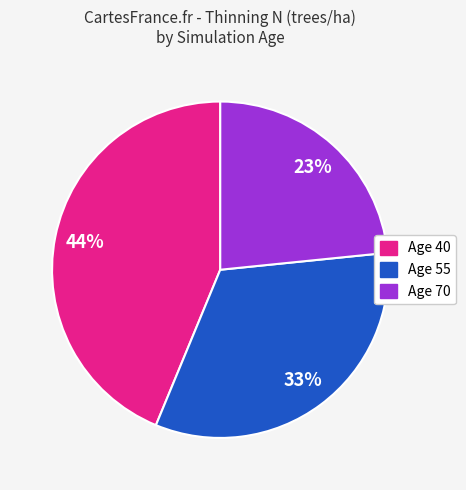

Is there a majority slice in this chart?

No